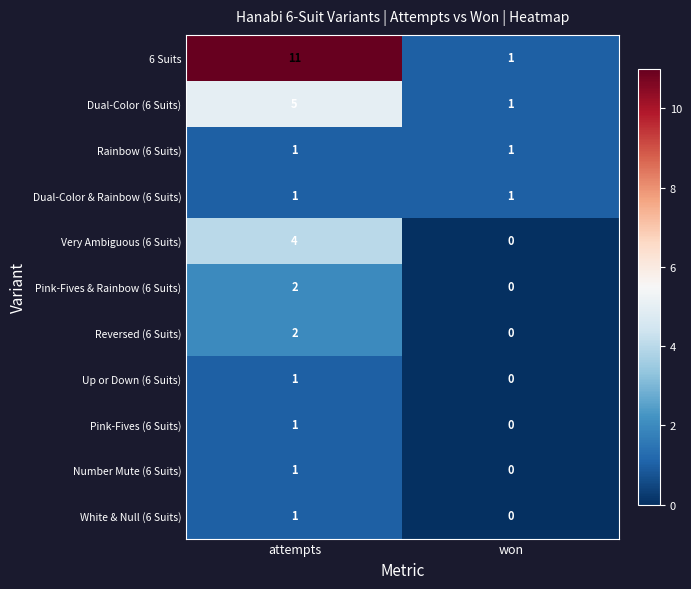

Reading left to right, what are all the values shown in this chart?

6 Suits: 11	1
Dual-Color (6 Suits): 5	1
Rainbow (6 Suits): 1	1
Dual-Color & Rainbow (6 Suits): 1	1
Very Ambiguous (6 Suits): 4	0
Pink-Fives & Rainbow (6 Suits): 2	0
Reversed (6 Suits): 2	0
Up or Down (6 Suits): 1	0
Pink-Fives (6 Suits): 1	0
Number Mute (6 Suits): 1	0
White & Null (6 Suits): 1	0